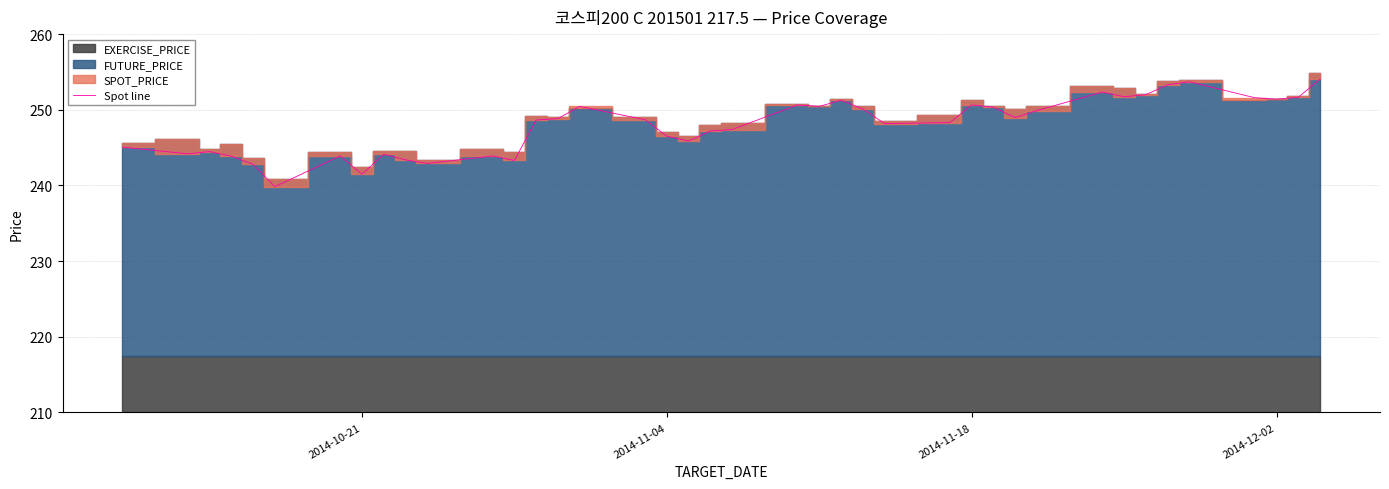

The value of Spot line at 2014-11-18 is 73.3. True or false?

False